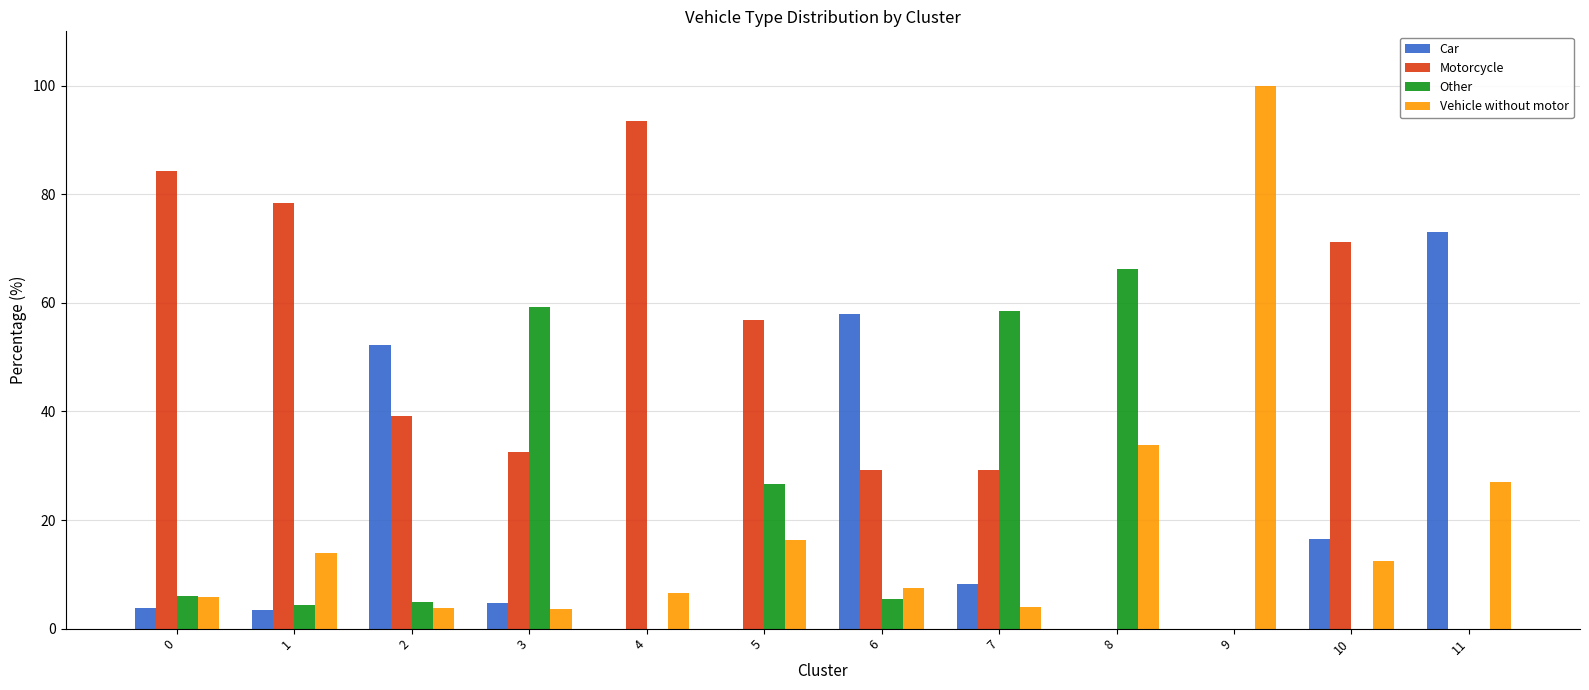

What is the greatest value displayed?

100.0